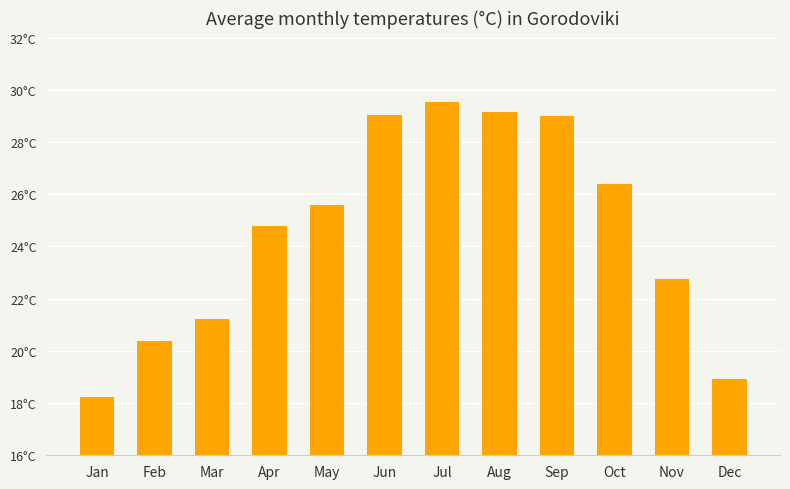

List the labels in order of value, smallest first.

Jan, Dec, Feb, Mar, Nov, Apr, May, Oct, Sep, Jun, Aug, Jul